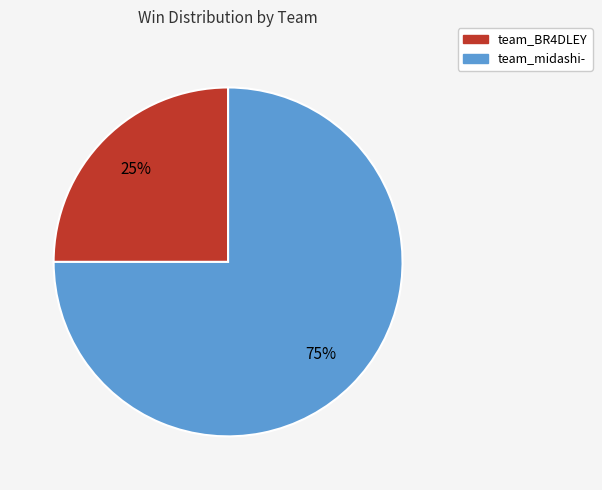

Which slice is the smallest?

team_BR4DLEY